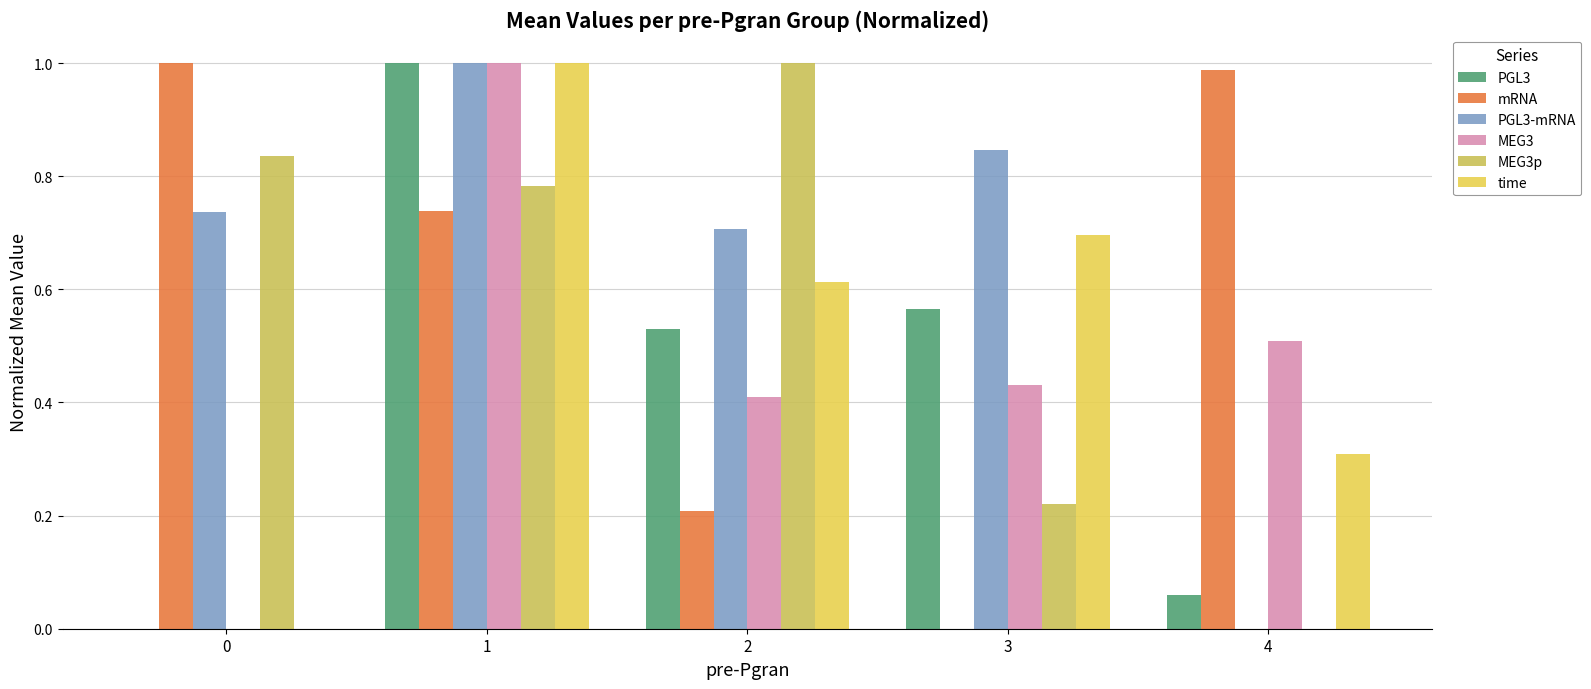

How many time values are between 0 and 1?

5